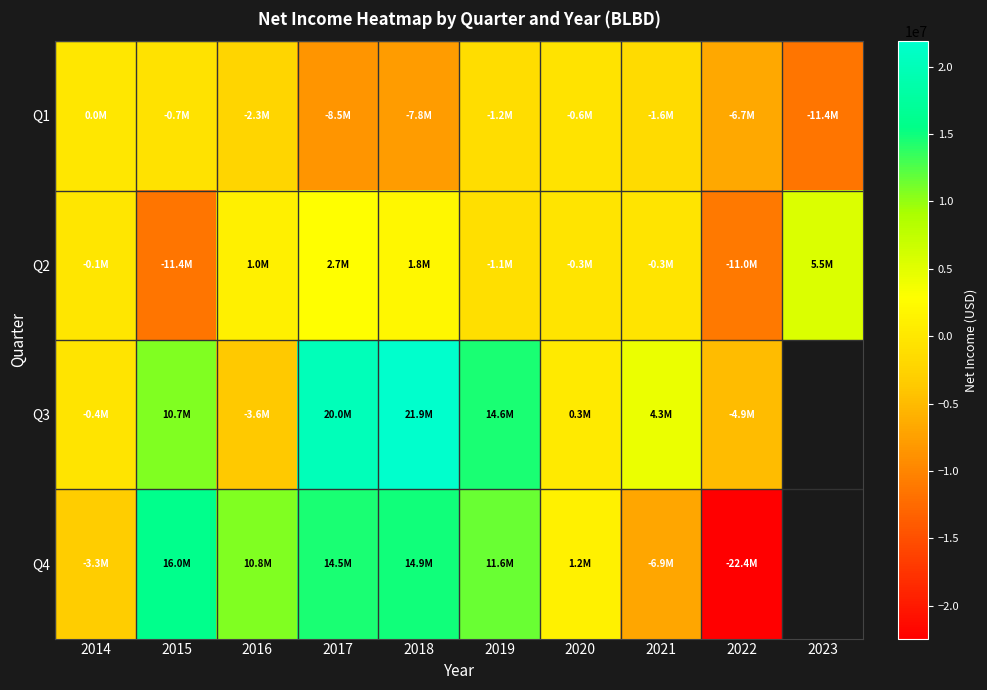

The Q2 series shows -4188055.8 at 2015. True or false?

False